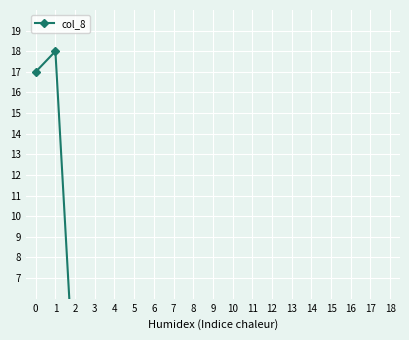

Reading left to right, transcribe all the data shown in this chart.

17	18	1	1	1	1	1	1	2	2	2	2	1	1	1	1	2	1	1